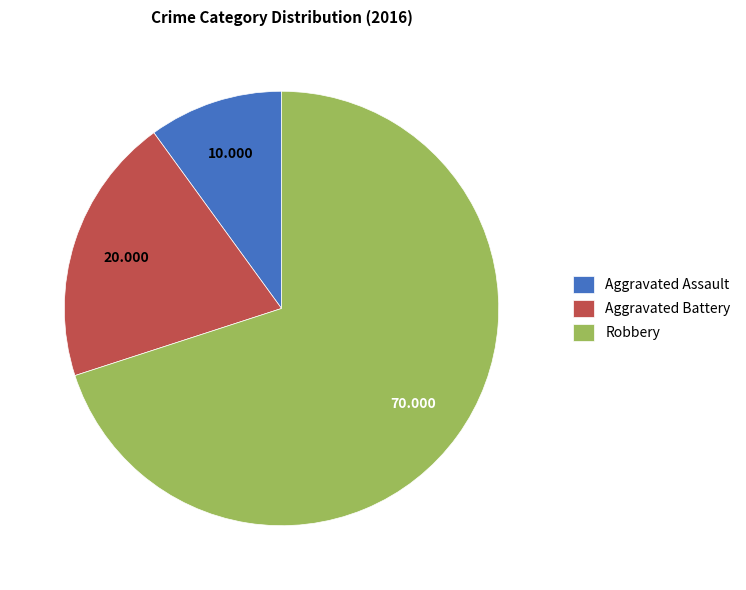

Is there any slice that represents more than half of the pie?

Yes